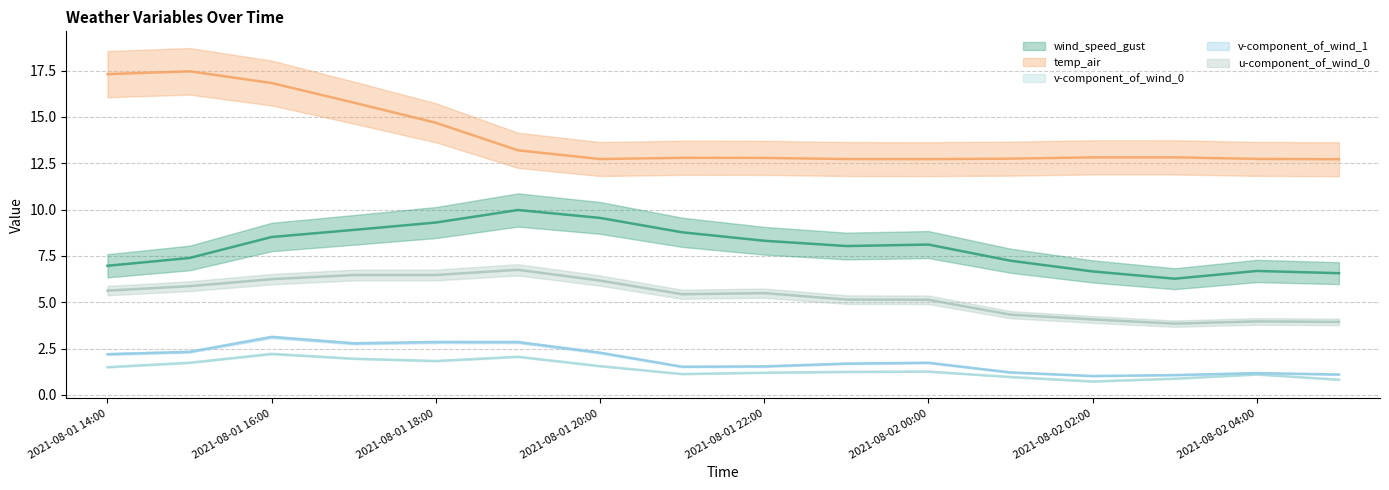

What is the minimum value shown in the chart?

0.7